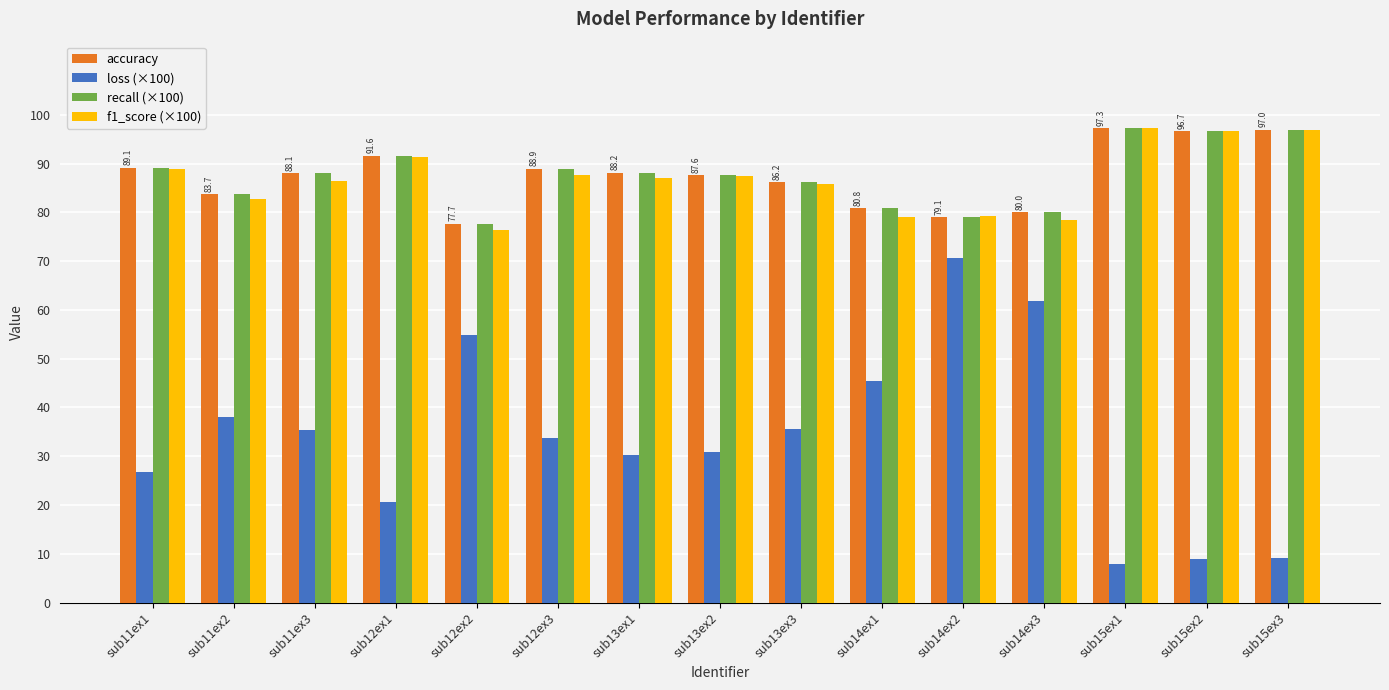

What is the difference between the maximum and minimum values in the recall (×100) series?

19.6